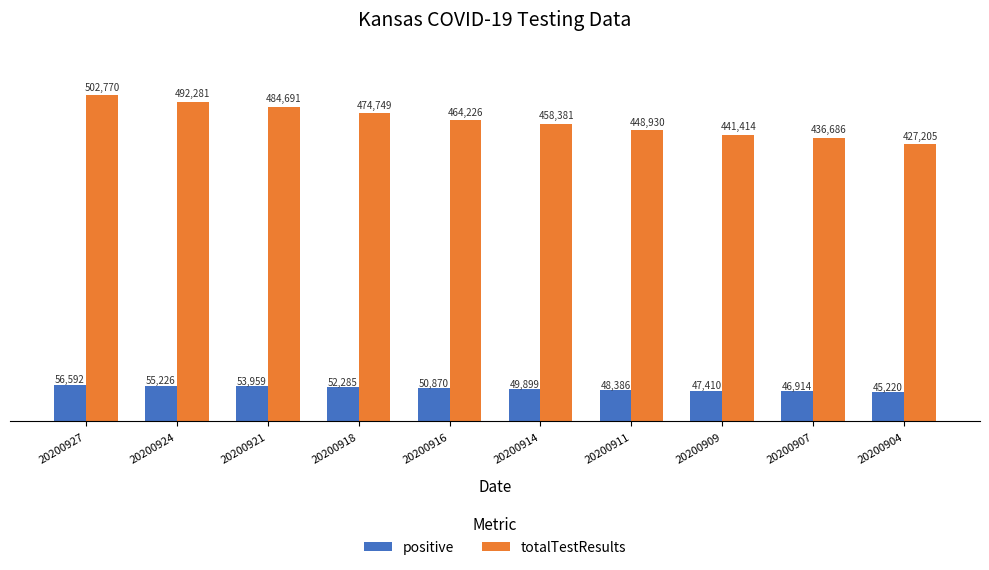

What is the average value of the totalTestResults series?

463133